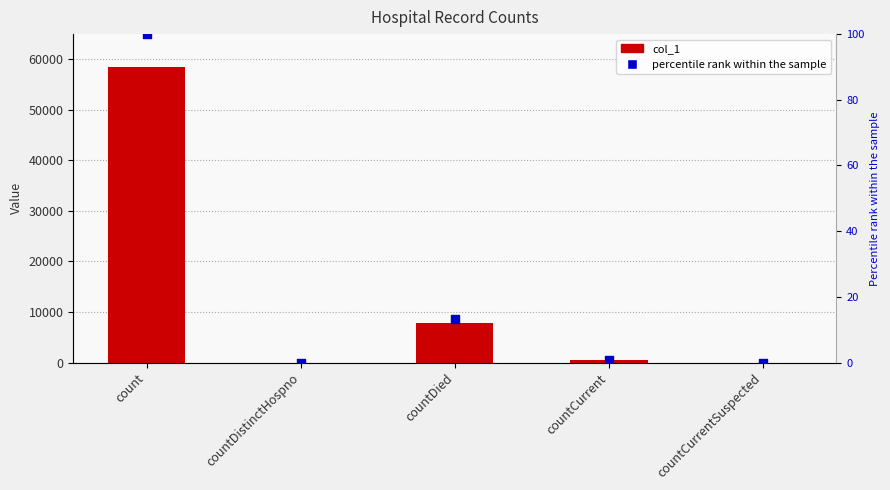

Which series has the widest spread of Y values?

col_1